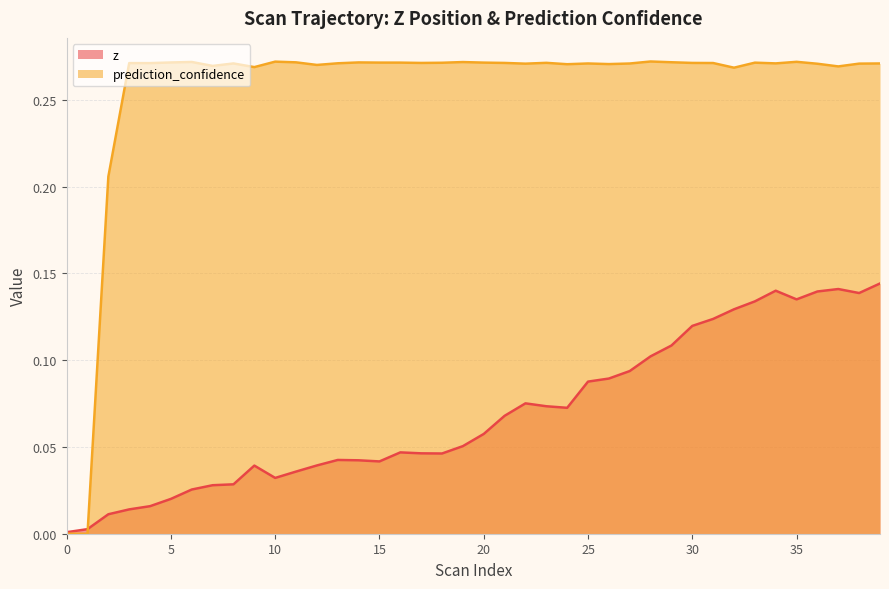

The value of z at 17 is 0.0. True or false?

True